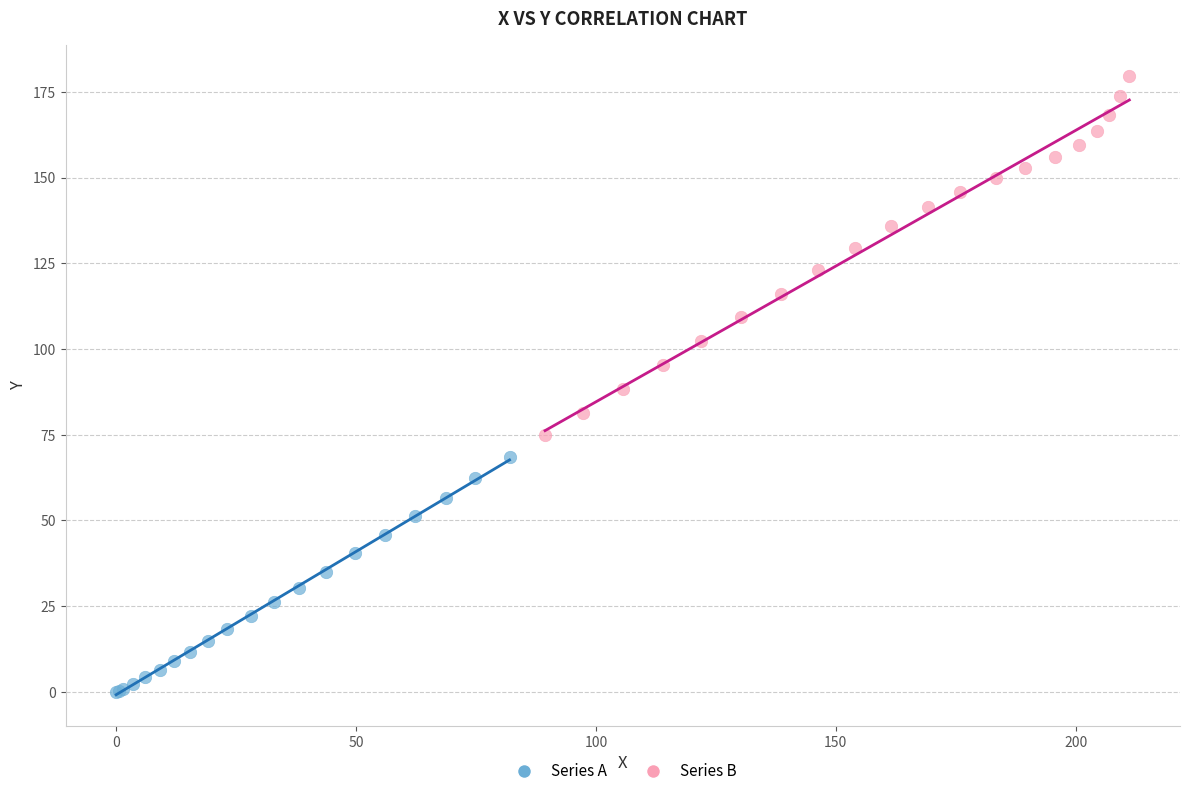

Which series reaches the minimum Y coordinate?

Series A